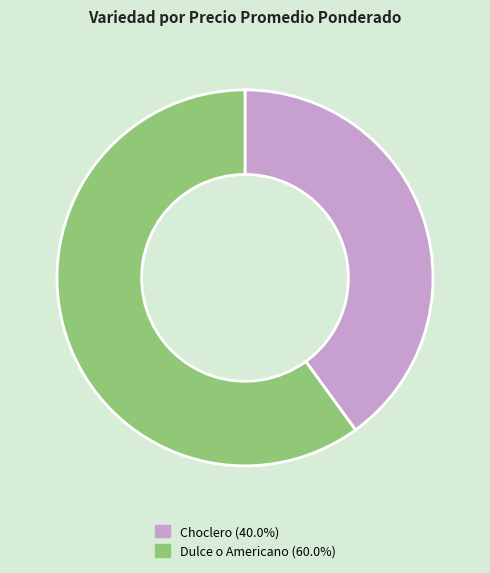

How many slices are in this pie chart?

2